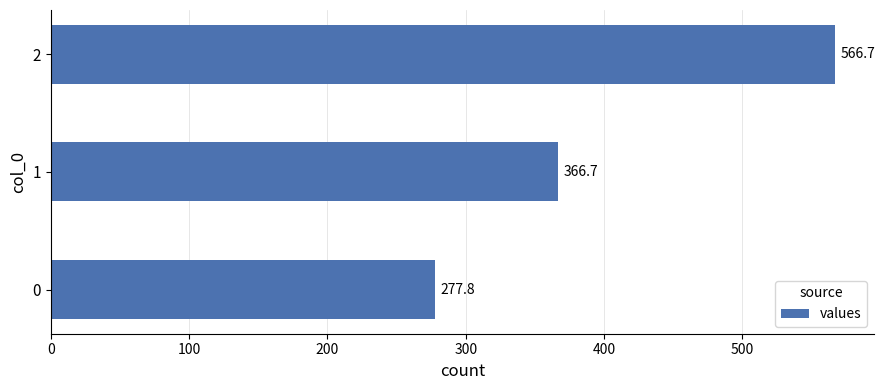

What is the approximate value at 0?

277.8